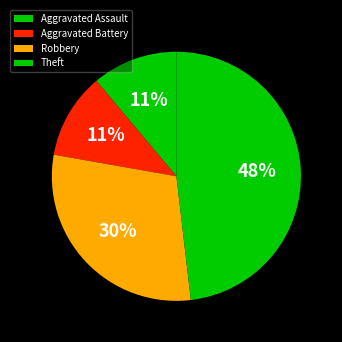

What percentage is NOT represented by Theft?

51.9%